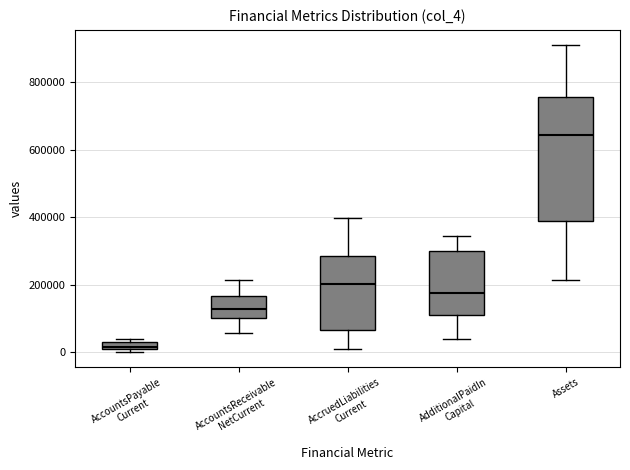

Which box's median line is the highest?

Assets